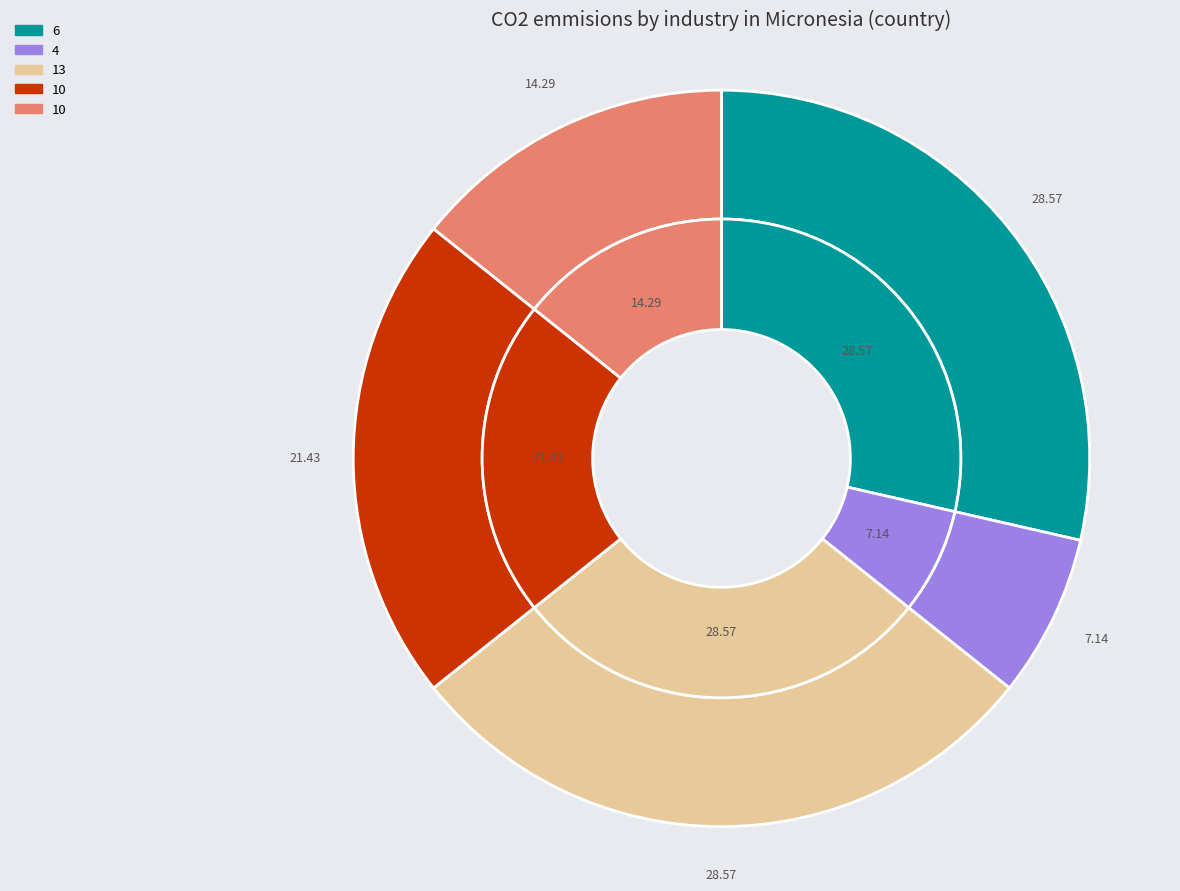

Which category has the smallest portion of the pie?

4